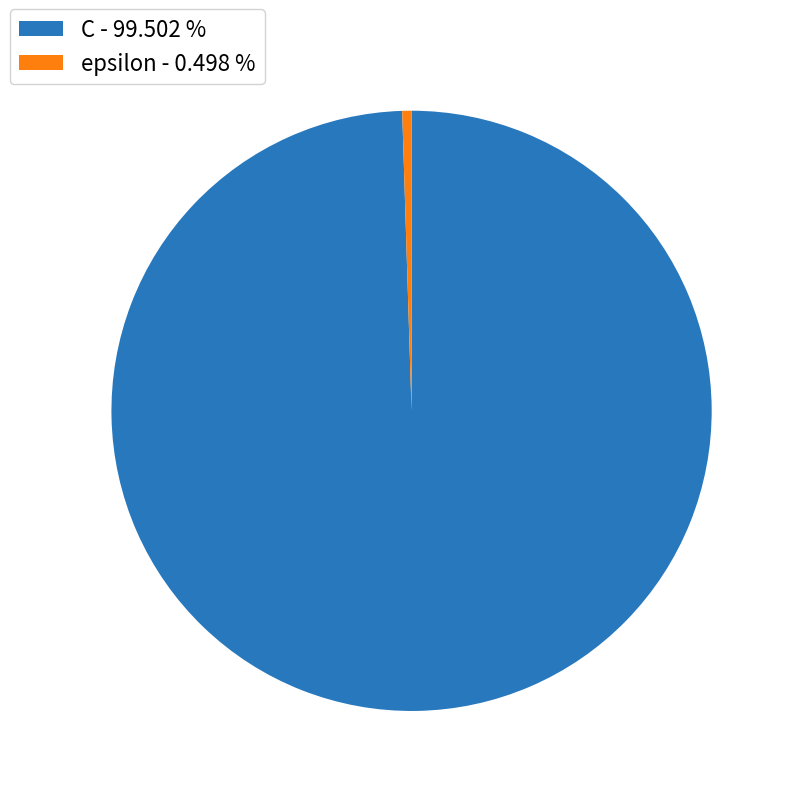

Combined, do C - 99.502 % and epsilon - 0.498 % account for over 50%?

Yes